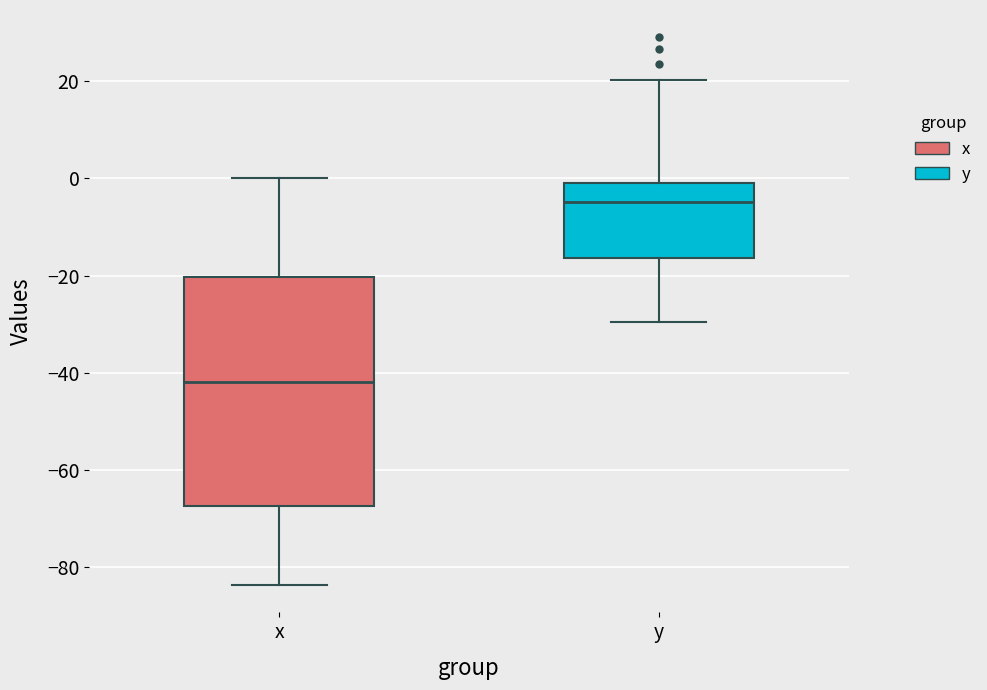

Which box has the lowest median line?

x